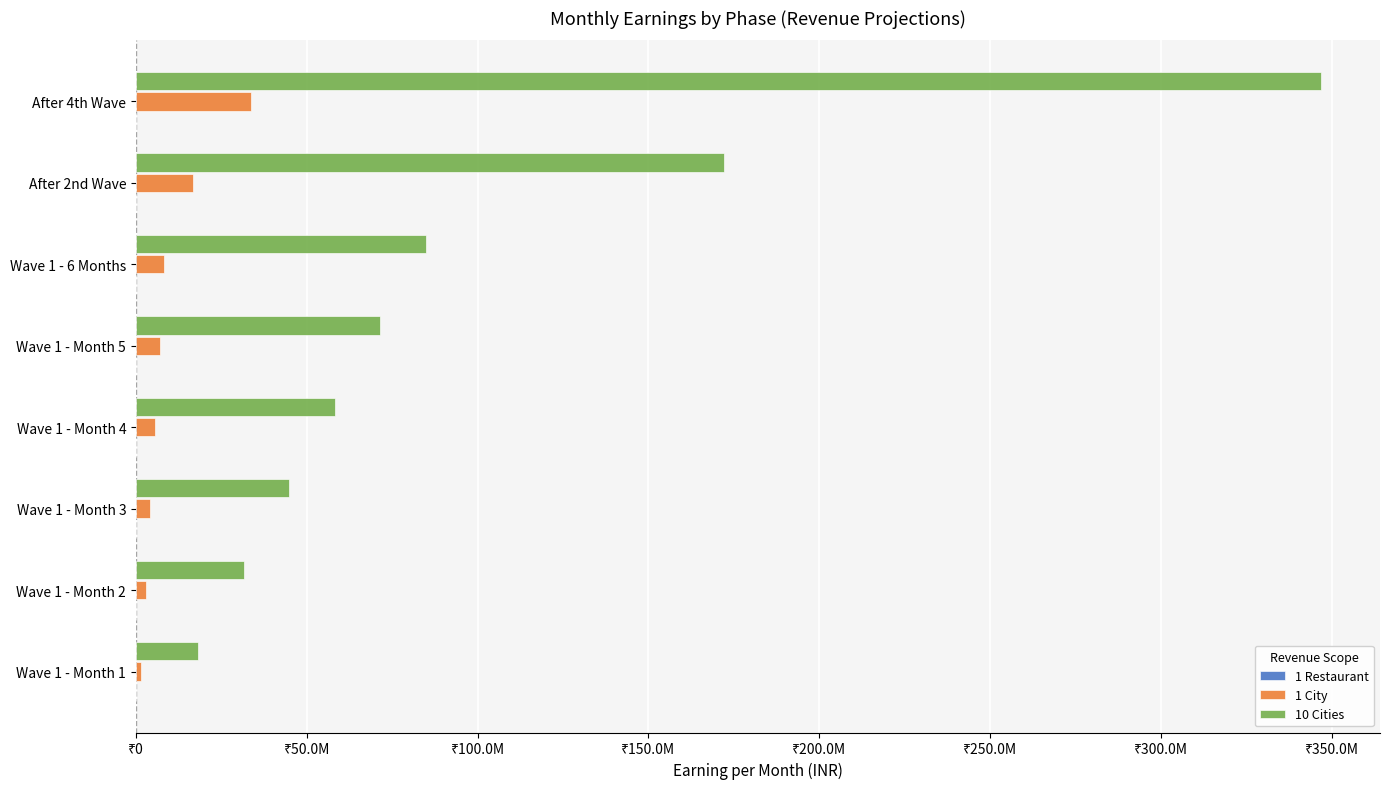

Reading right to left, extract all data points from this chart.

1 Restaurant: 0.2	0.2	0.2	0.2	0.2	0.2	0.2	0.2
1 City: 33720000.0	16740000.0	8250000.0	6915000.0	5580000.0	4245000.0	2910000.0	1575000.0
10 Cities: 346800000.0	172200000.0	84900000.0	71550000.0	58200000.0	44850000.0	31500000.0	18150000.0